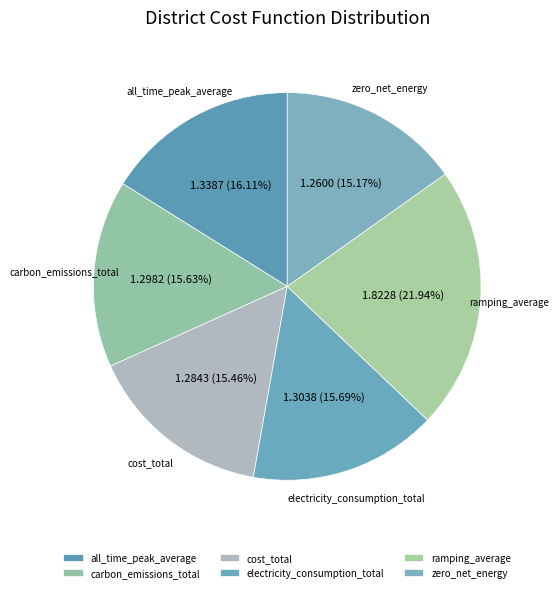

How many slices are in this pie chart?

6